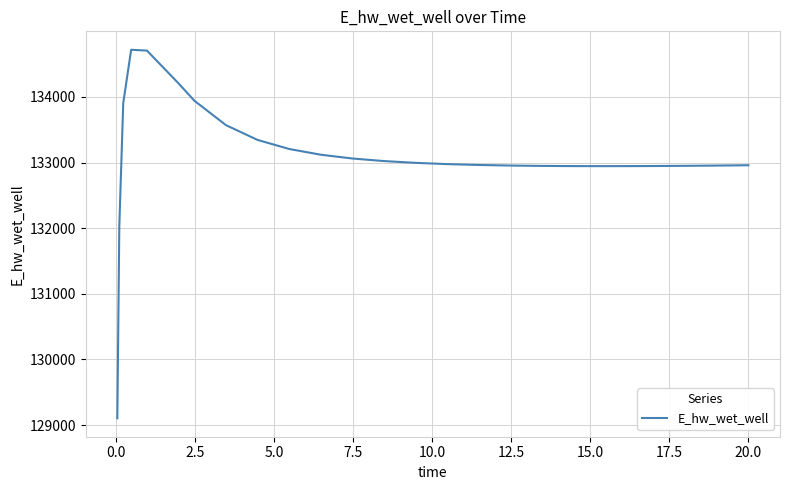

What is the greatest value displayed?

134717.5